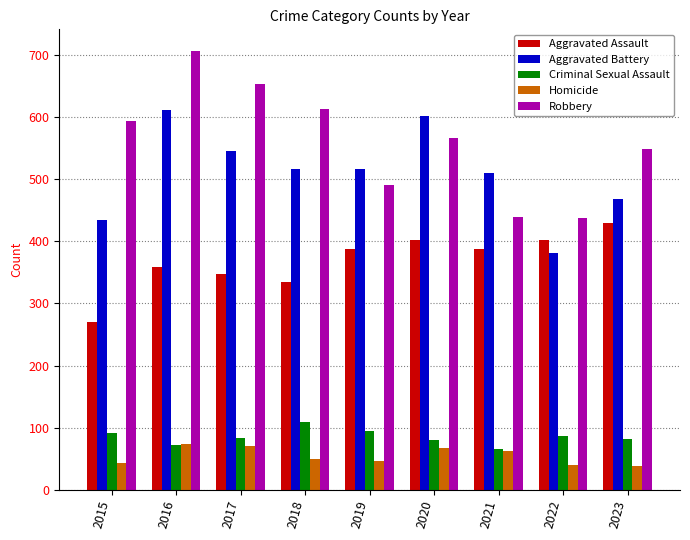

What is the value of the Criminal Sexual Assault bar at the 8th from the left?

87